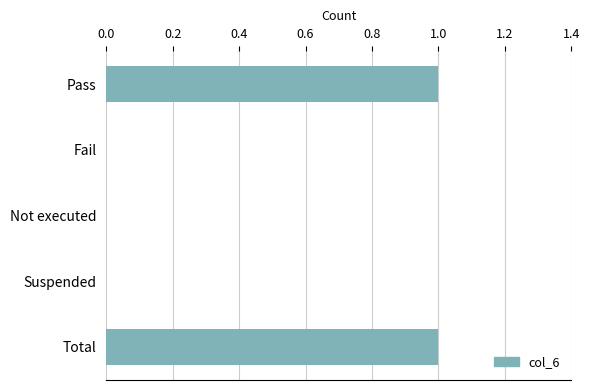

Reading bottom to top, list all the values displayed in this chart.

Total=1	Suspended=0	Not executed=0	Fail=0	Pass=1